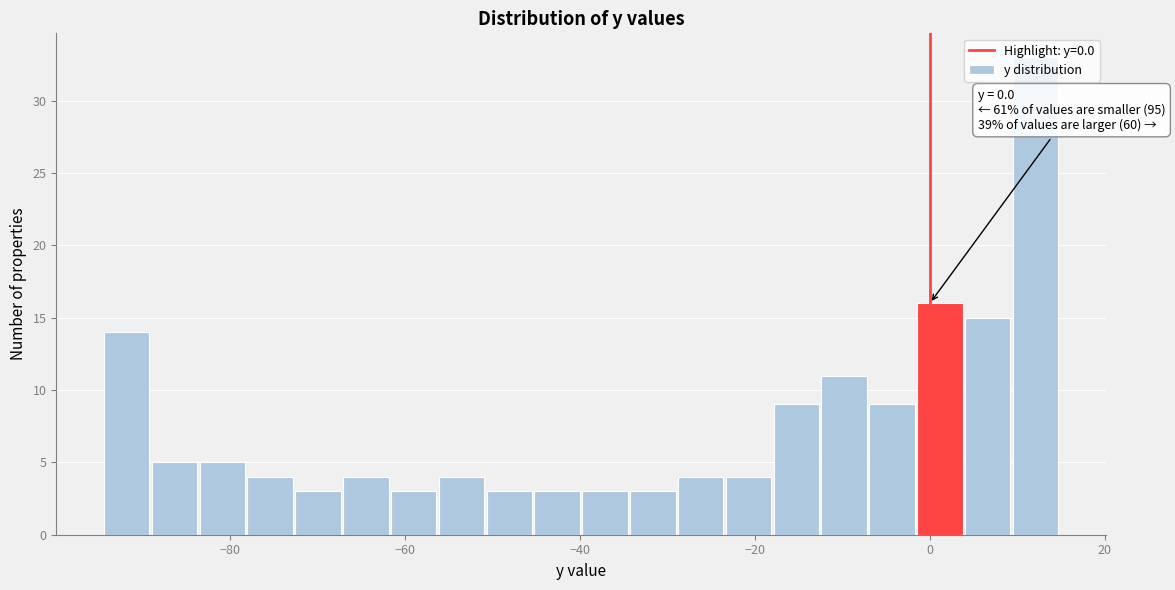

Read against the x-axis, roughly where is the centre of the tallest bar?

12